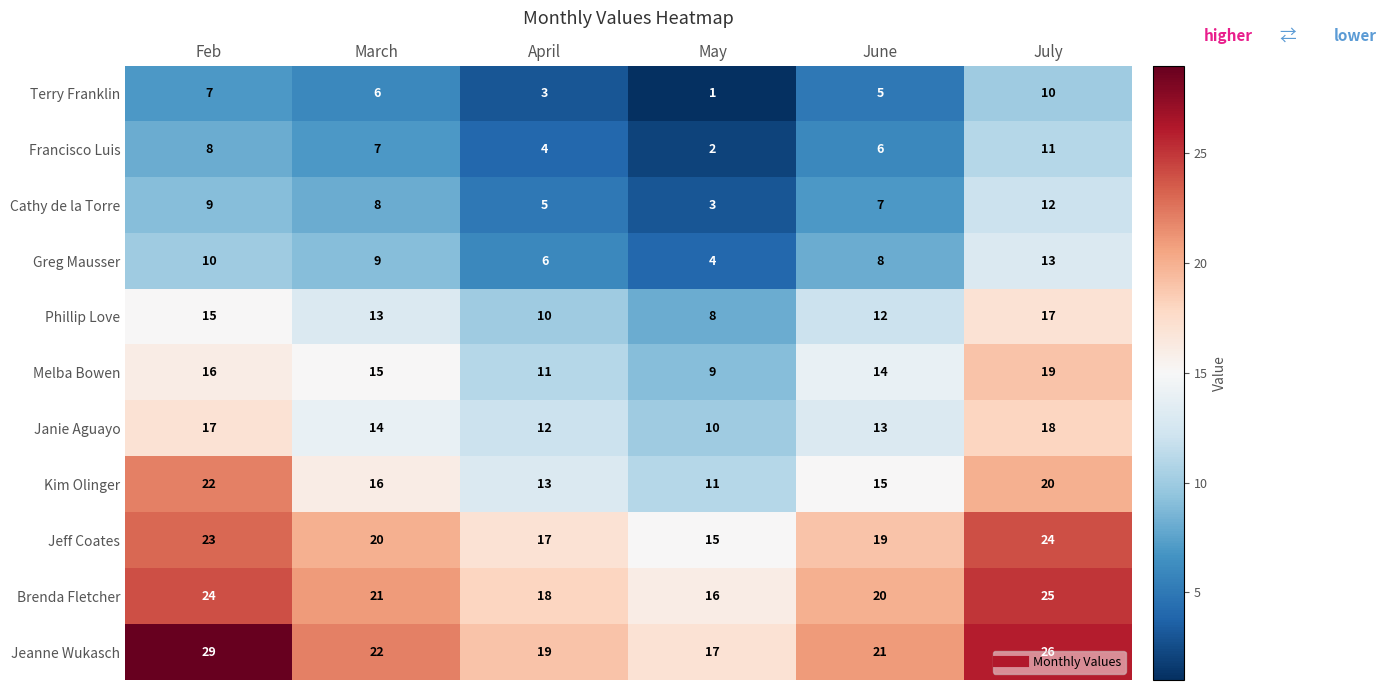

Which category has the highest value across all series?

Feb